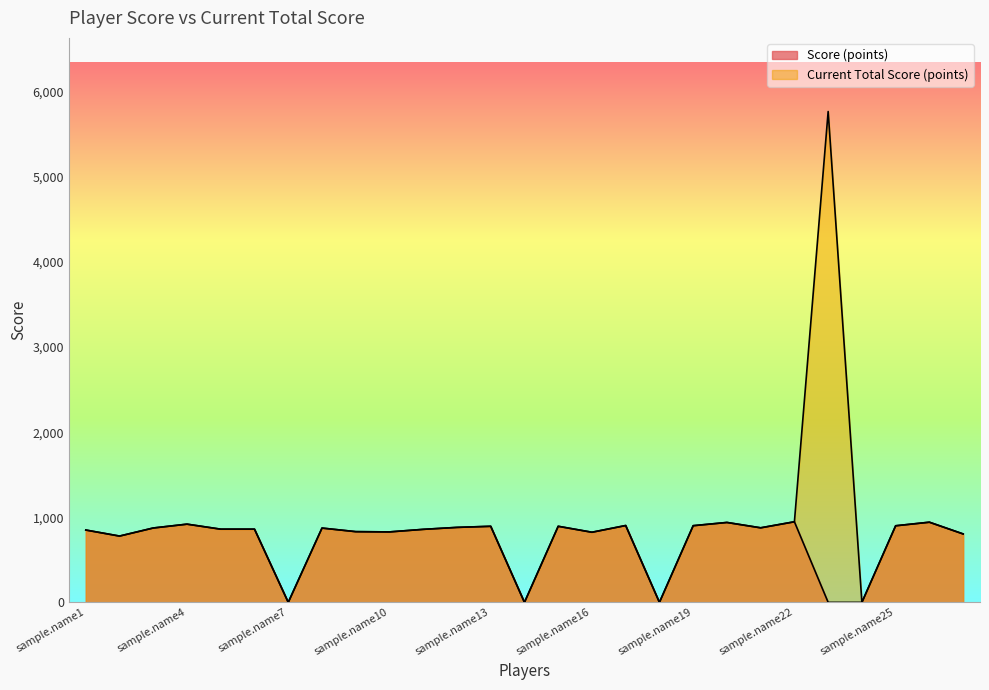

Which series has the largest total across all categories?

Current Total Score (points)